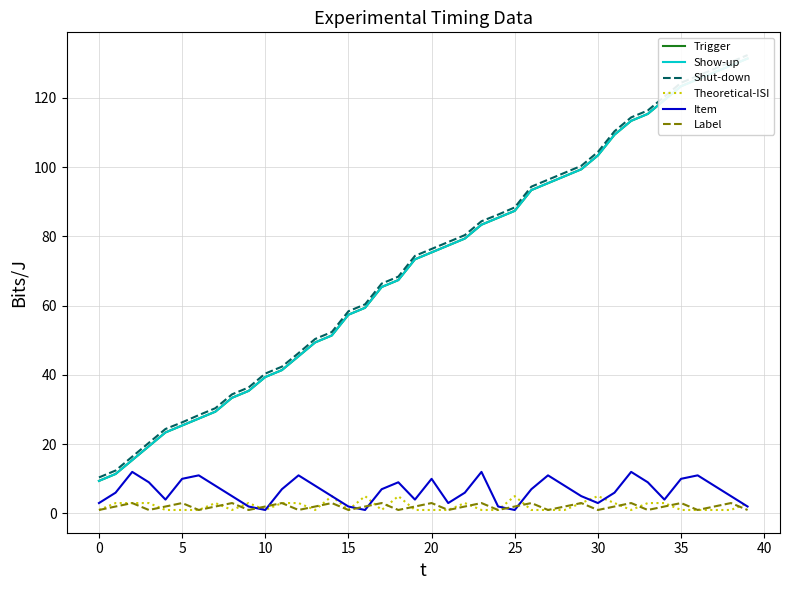

Count the number of data series in this chart.

6